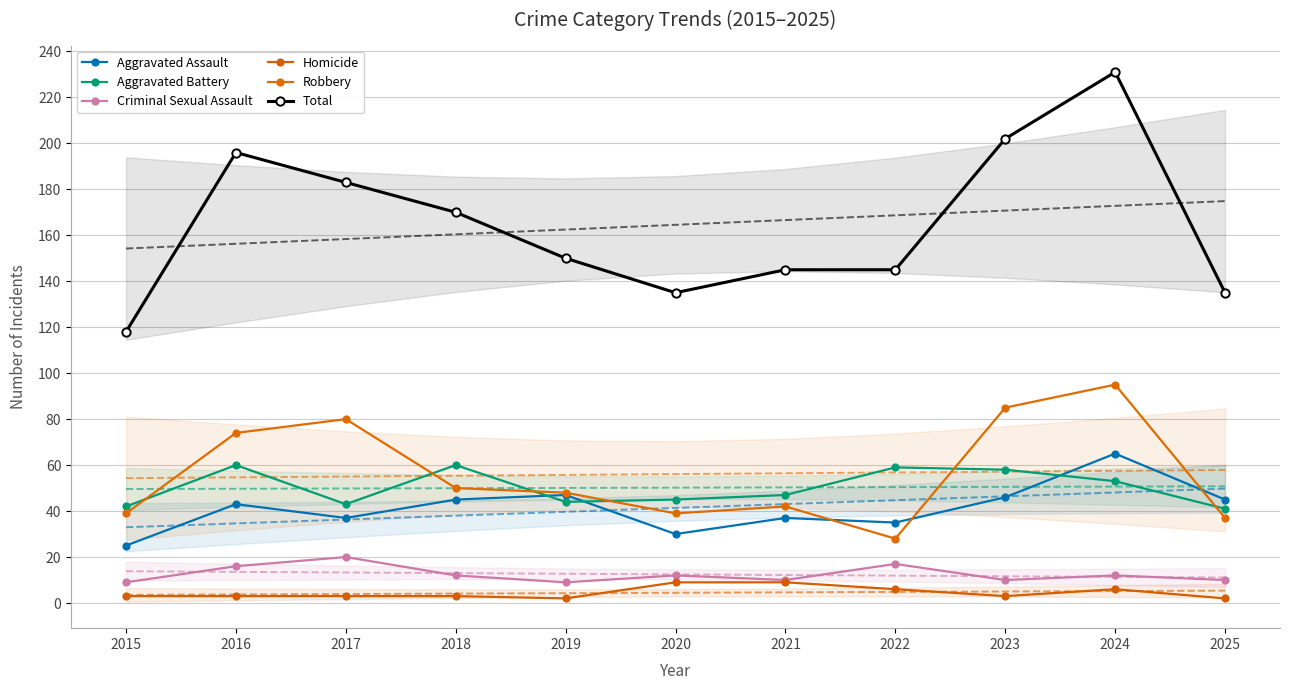

How many data points does each series have?

11